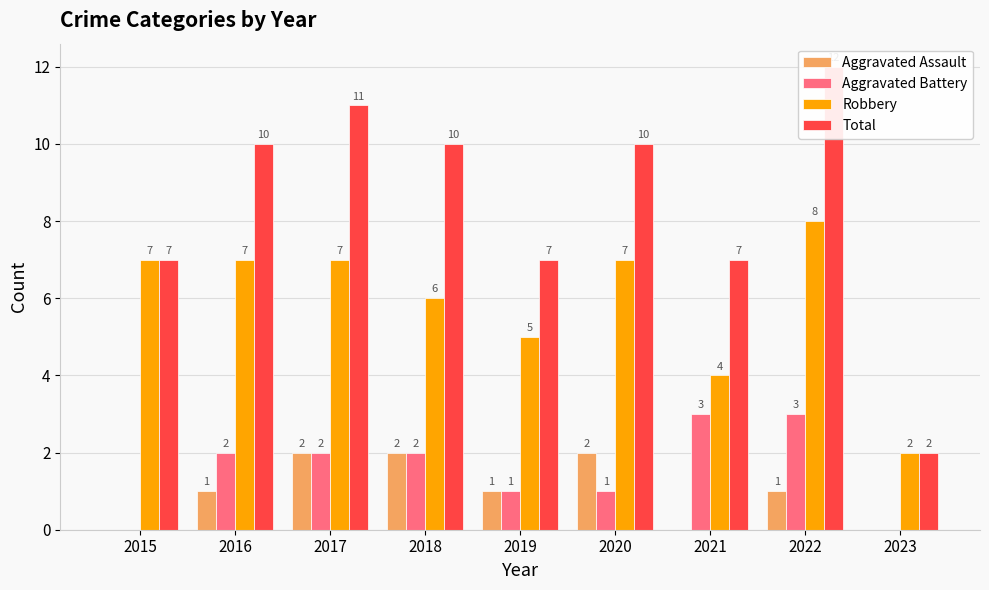

What is the difference between the maximum and minimum values in the Aggravated Battery series?

3